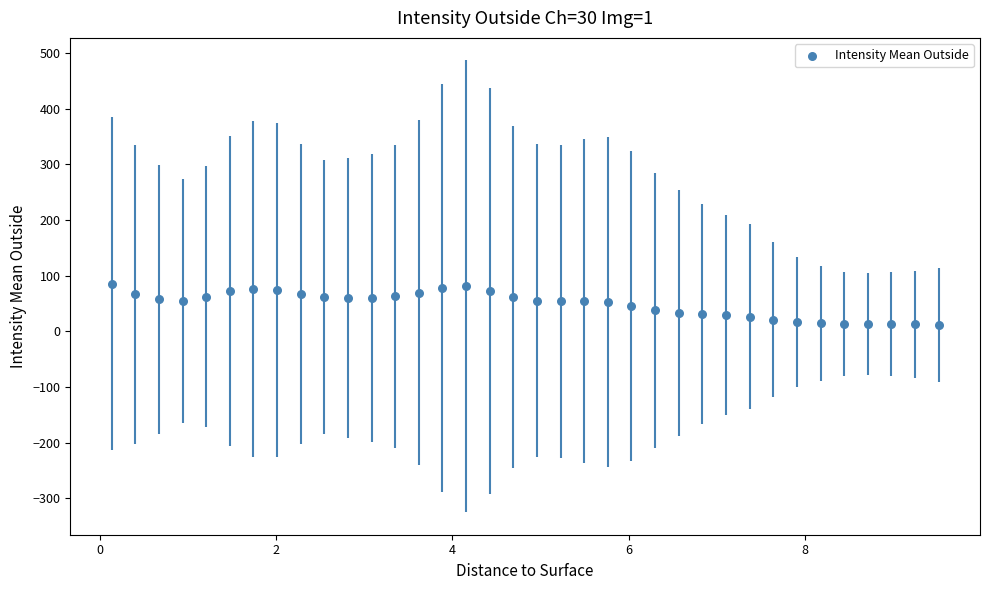

What is the range of X values (max minus min)?

9.4